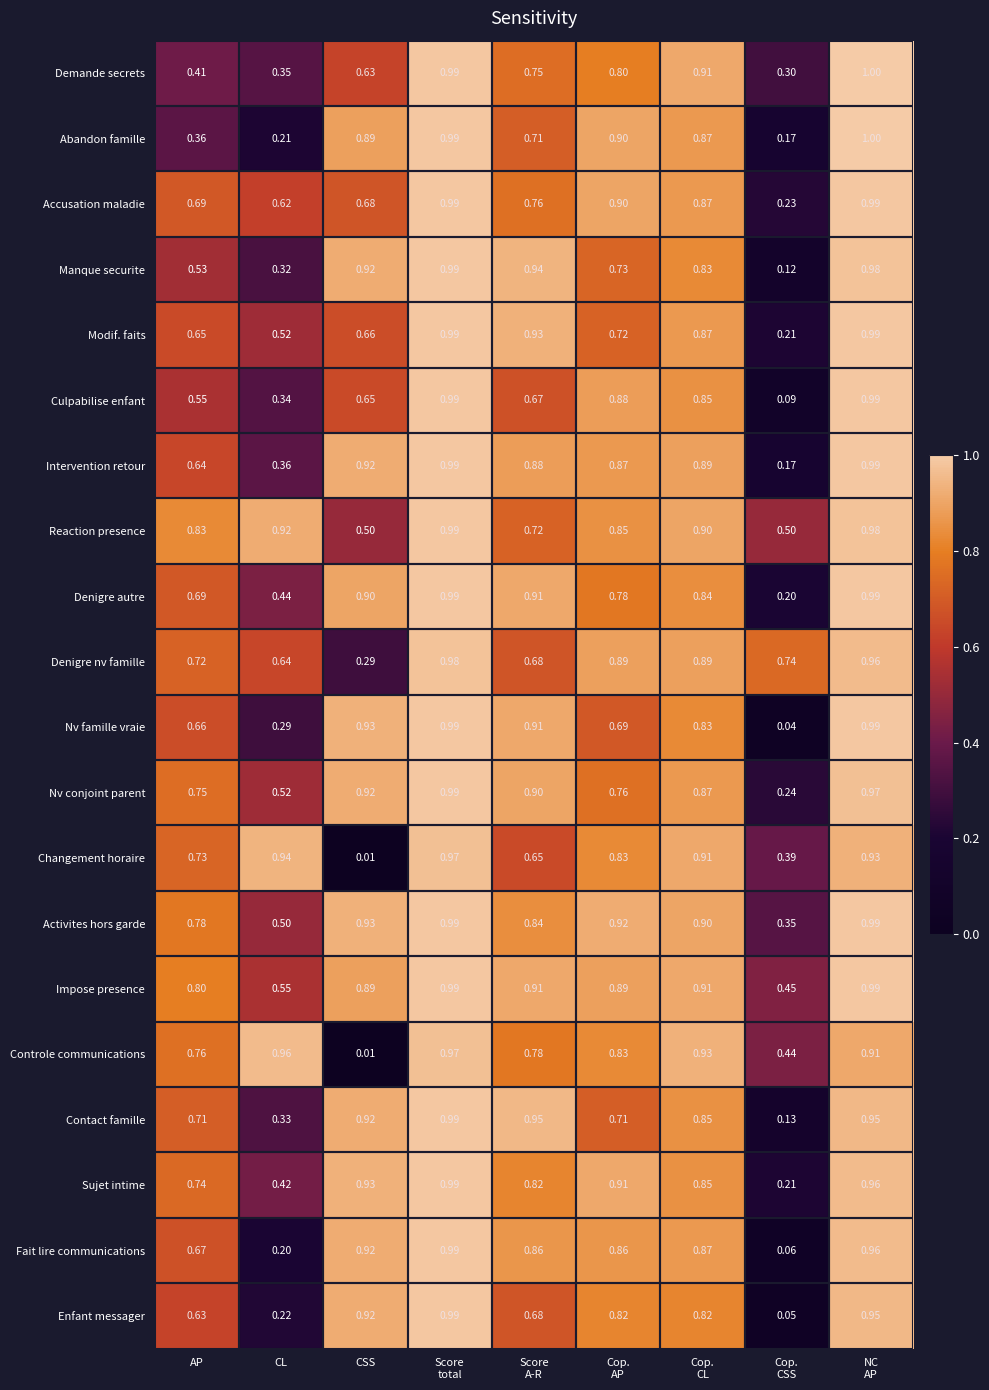

Which series has the largest total across all categories?

Impose presence